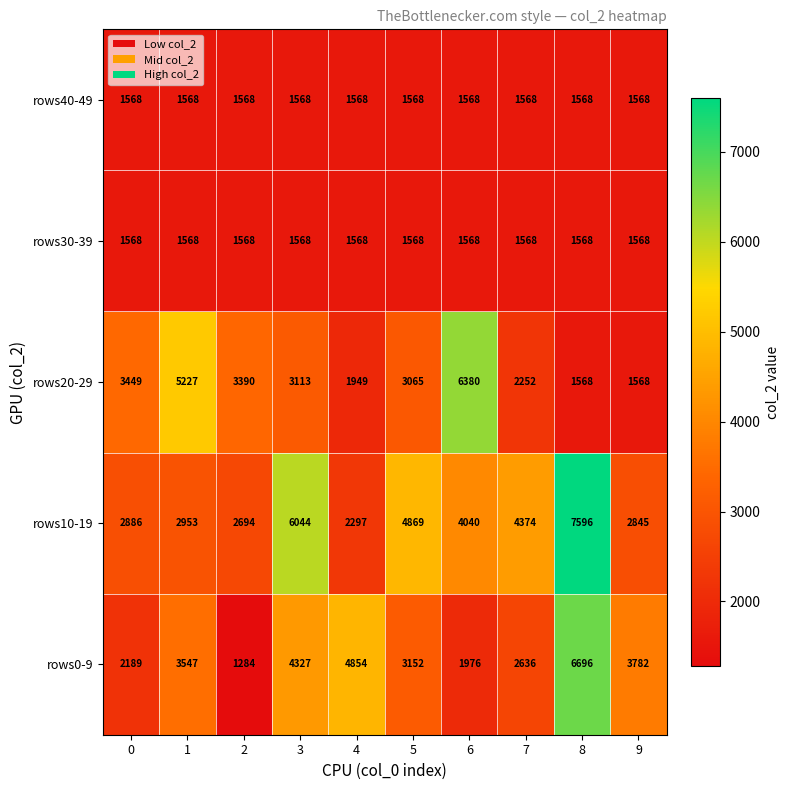

What is the sum of the rows20-29 values at 5 and 3?

6178